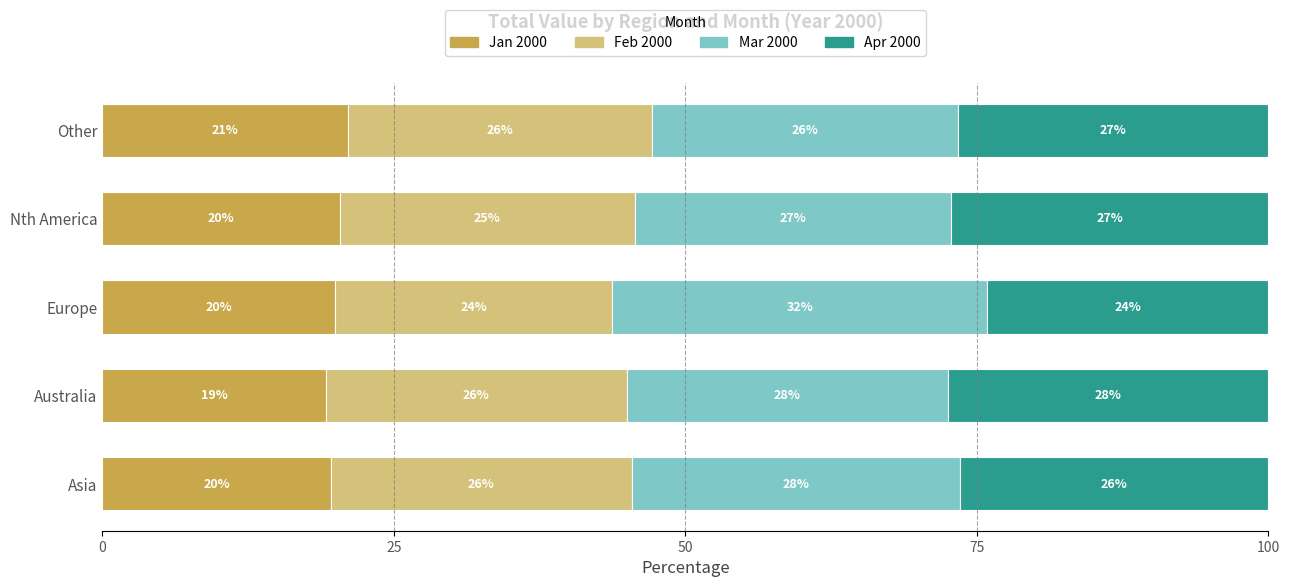

The Jan 2000 series shows 26.1 at Europe. True or false?

False